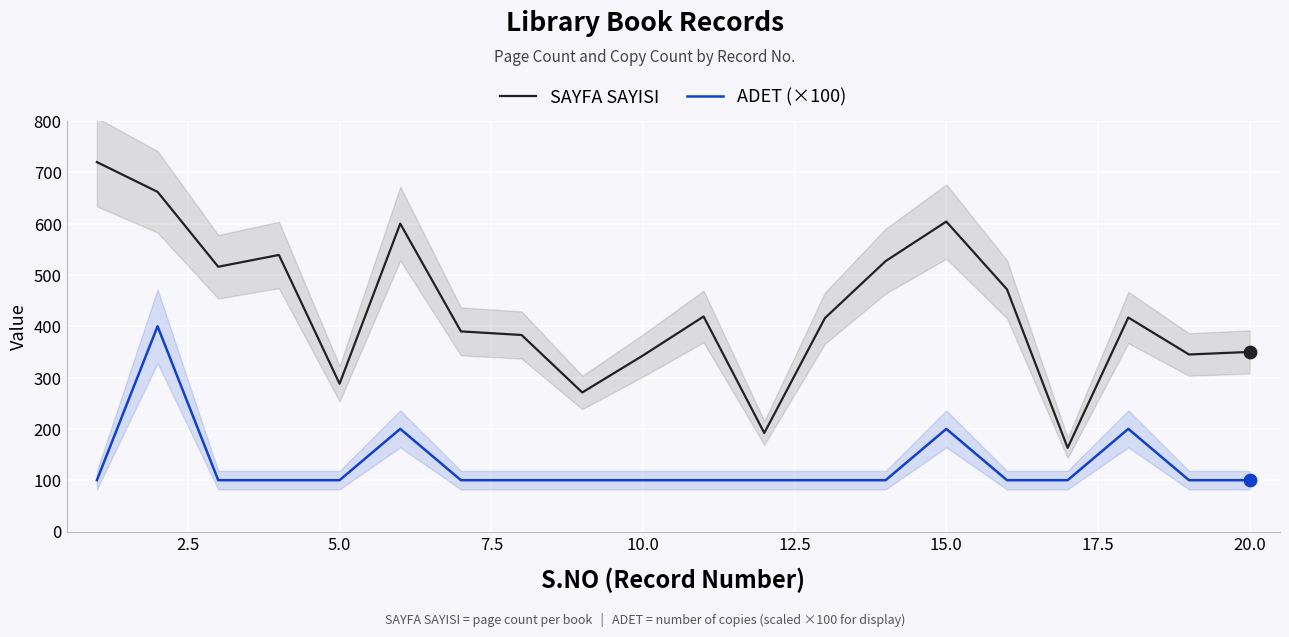

True or false: SAYFA SAYISI and ADET (×100) cross at least once.

False